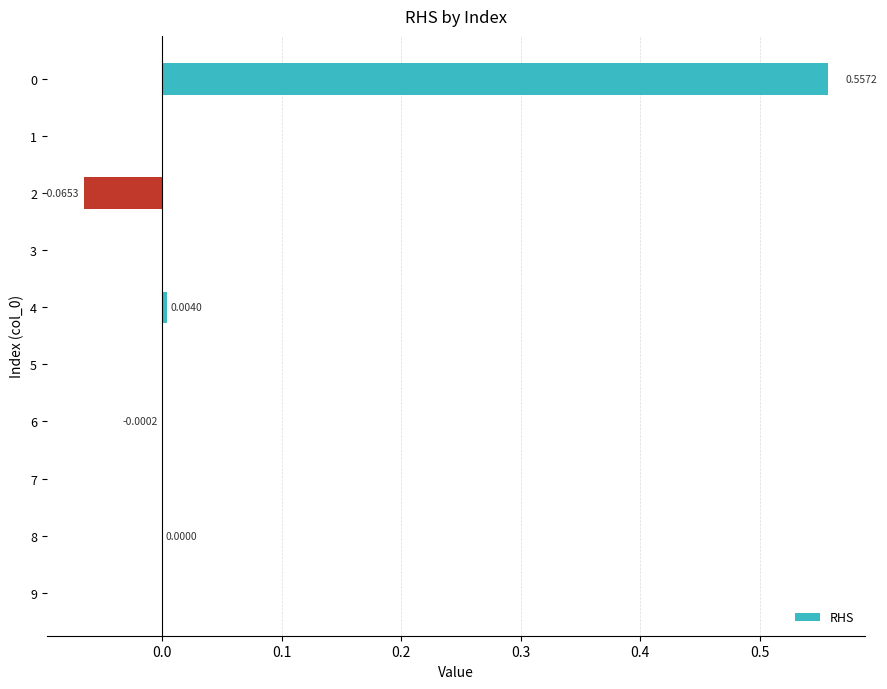

Count the number of data series in this chart.

1